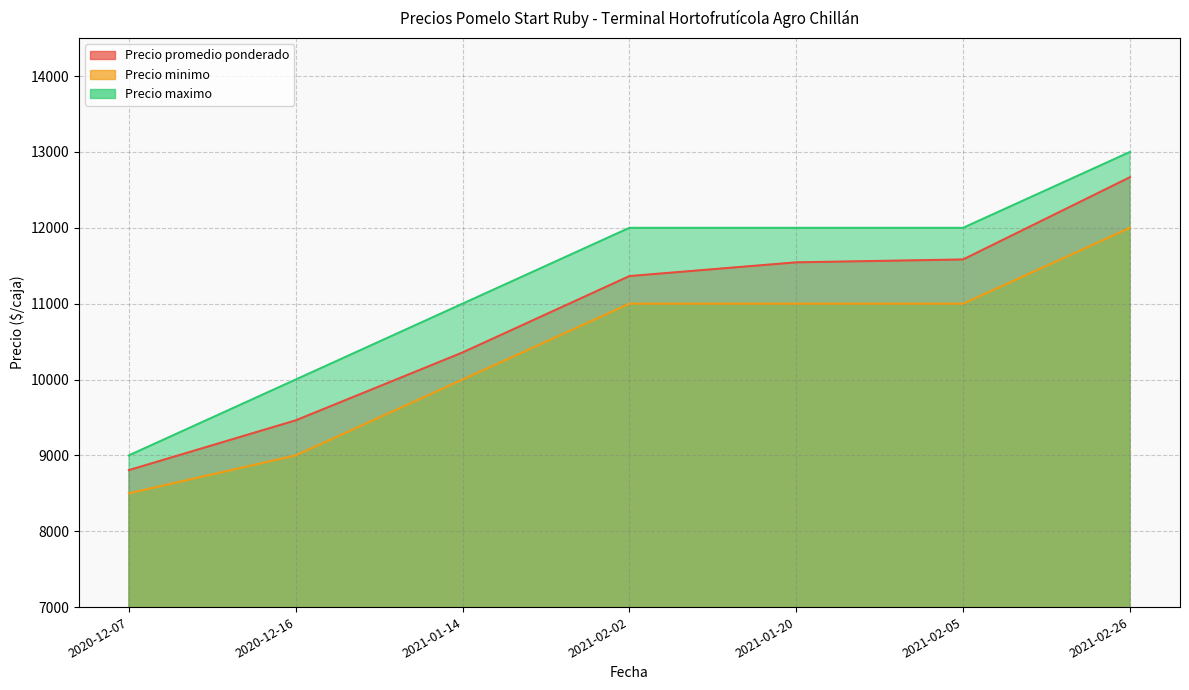

What is the sum of the Precio promedio ponderado values at 2021-02-02 and 2021-01-20?

22909